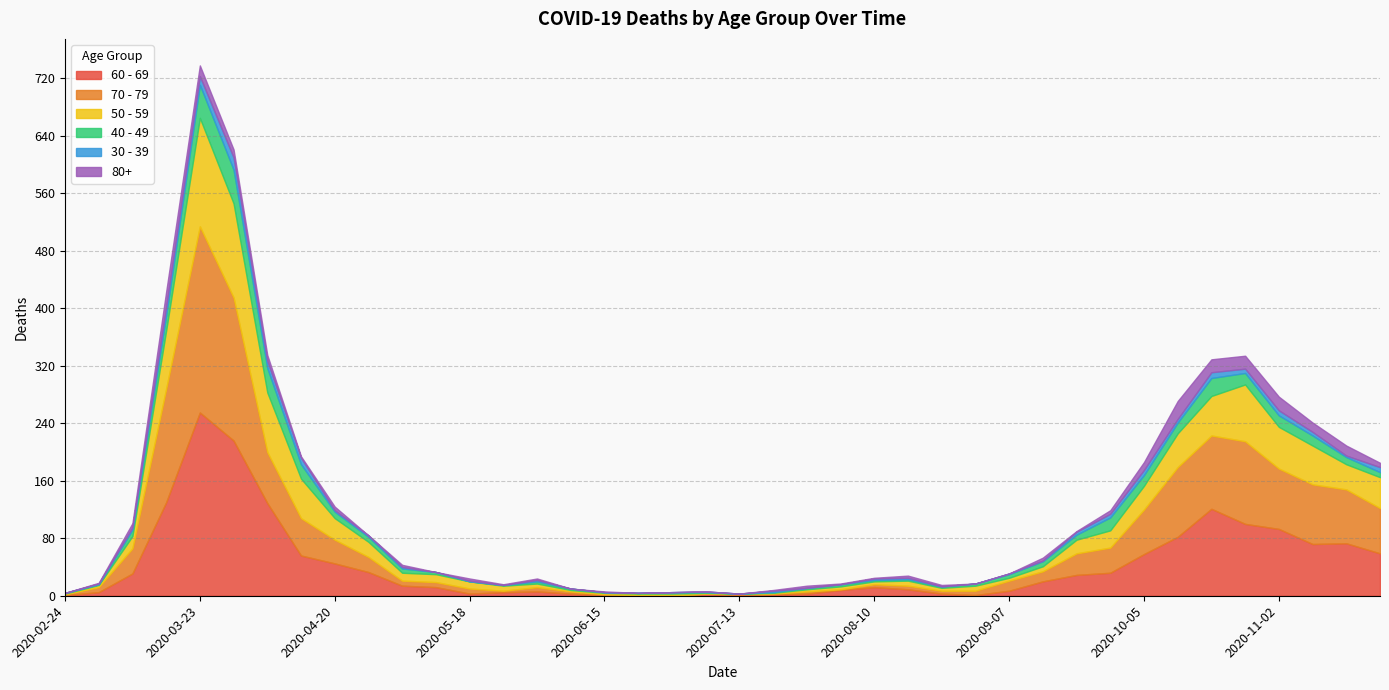

What is the total value across all series at 2020-11-16?

209